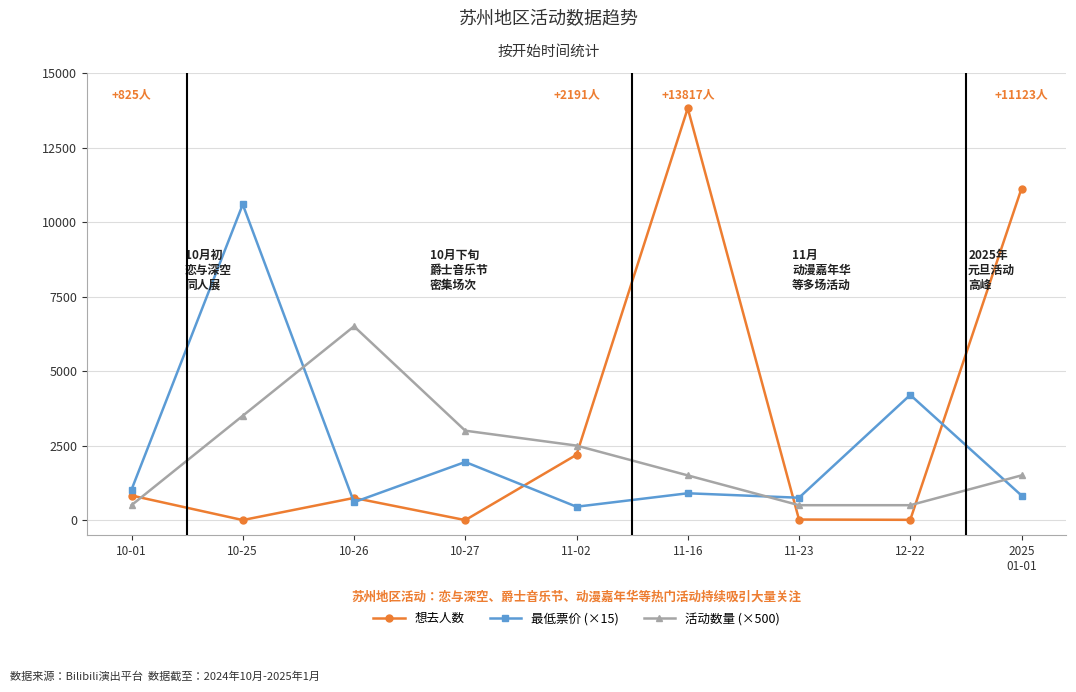

What are all the series names shown in the legend?

想去人数, 最低票价 (×15), 活动数量 (×500)